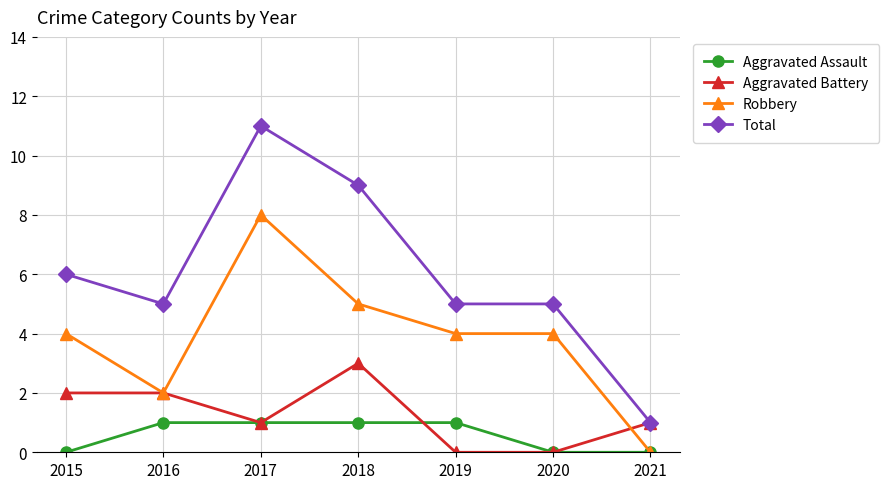

Reading left to right, extract all data points from this chart.

Aggravated Assault: 2015=0	2016=1	2017=1	2018=1	2019=1	2020=0	2021=0
Aggravated Battery: 2015=2	2016=2	2017=1	2018=3	2019=0	2020=0	2021=1
Robbery: 2015=4	2016=2	2017=8	2018=5	2019=4	2020=4	2021=0
Total: 2015=6	2016=5	2017=11	2018=9	2019=5	2020=5	2021=1